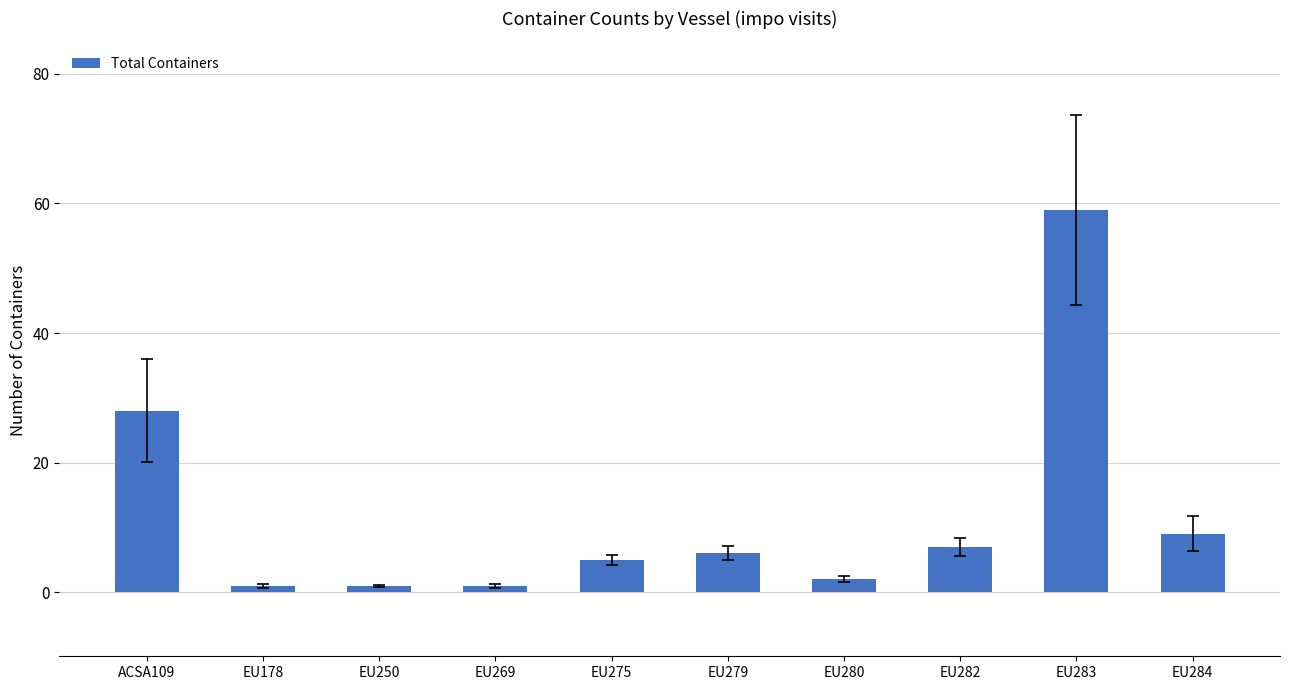

What is the difference between the values at EU279 and EU275?

1